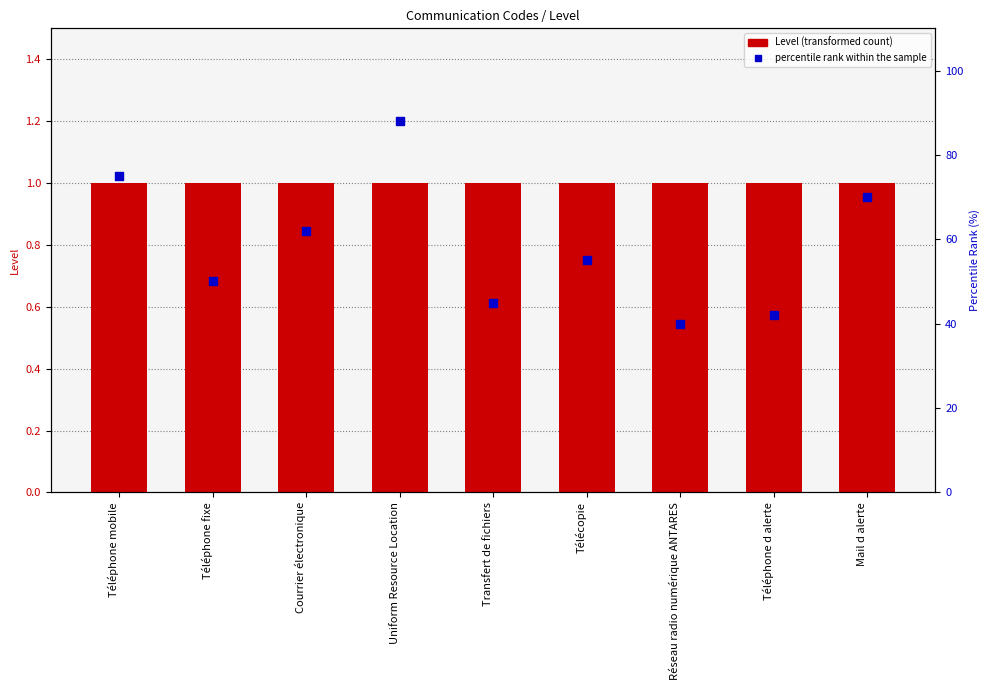

Which series reaches the maximum Y coordinate?

percentile rank within the sample